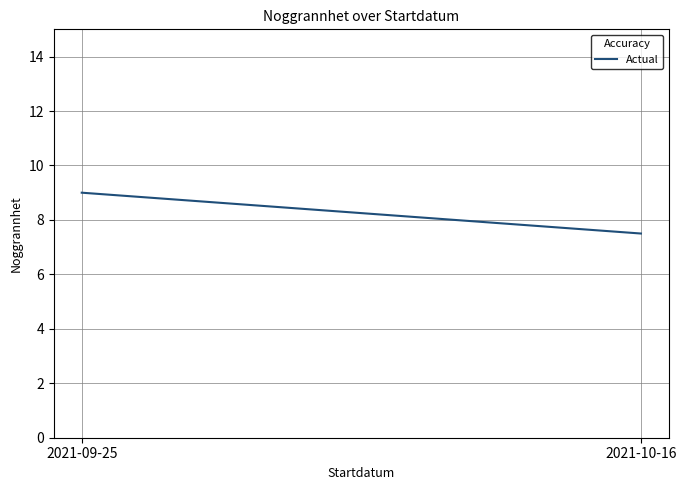

The value at 2021-10-16 is 7.5. True or false?

True